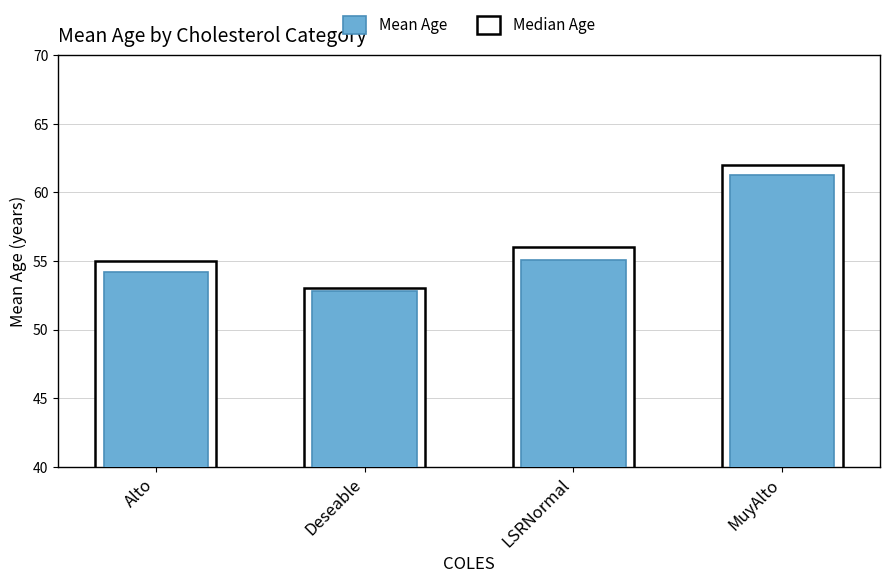

At which category does the chart reach its minimum across all series?

Deseable